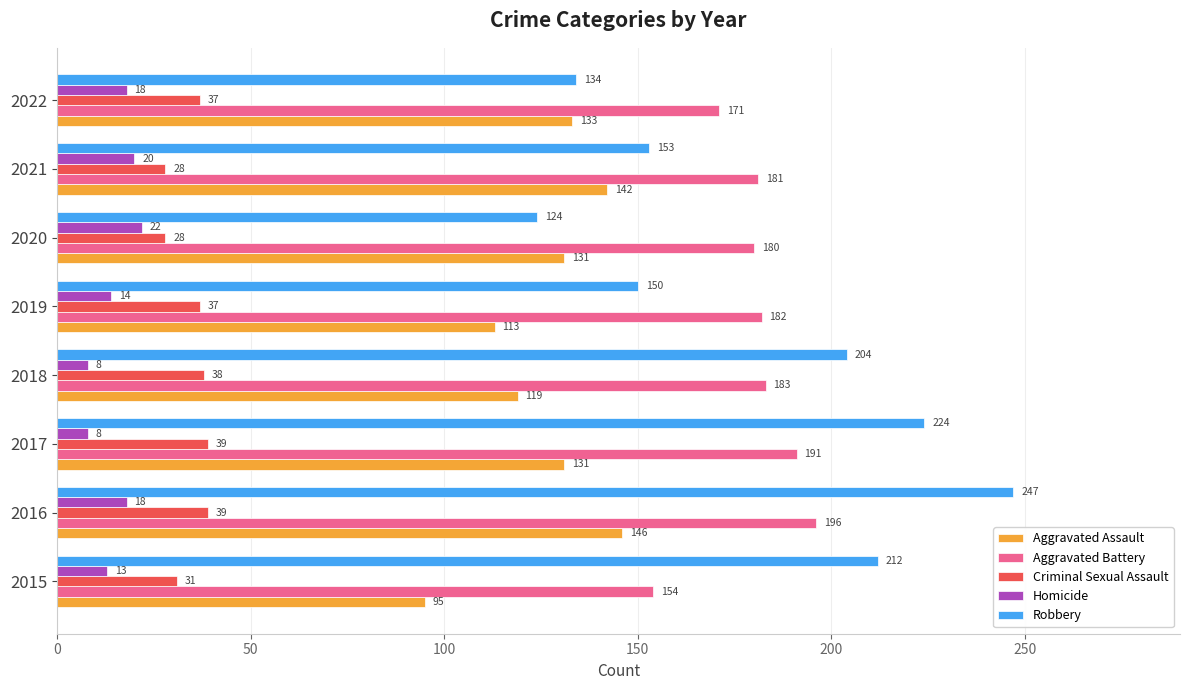

What is the sum of all Robbery values?

1448